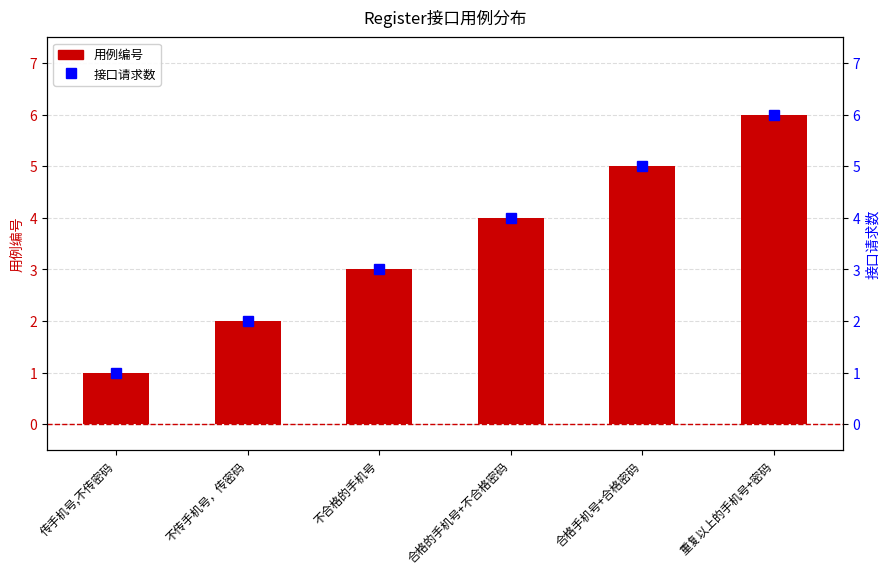

Reading left to right, extract all data points from this chart.

用例编号: 1	2	3	4	5	6
接口请求数: 1	2	3	4	5	6